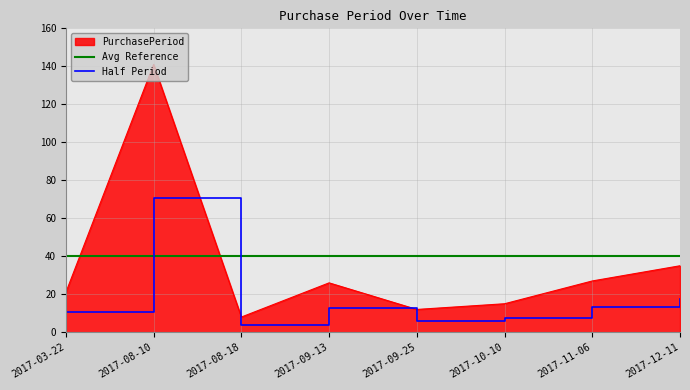

What is the smallest value displayed?

4.0